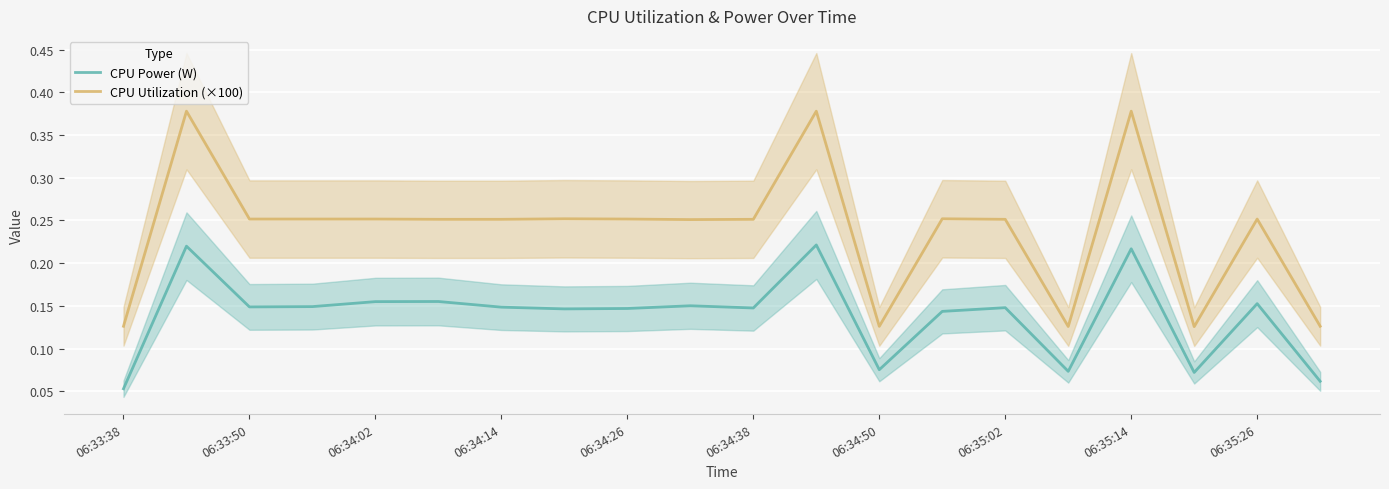

At how many categories does at least one series exceed 0?

20